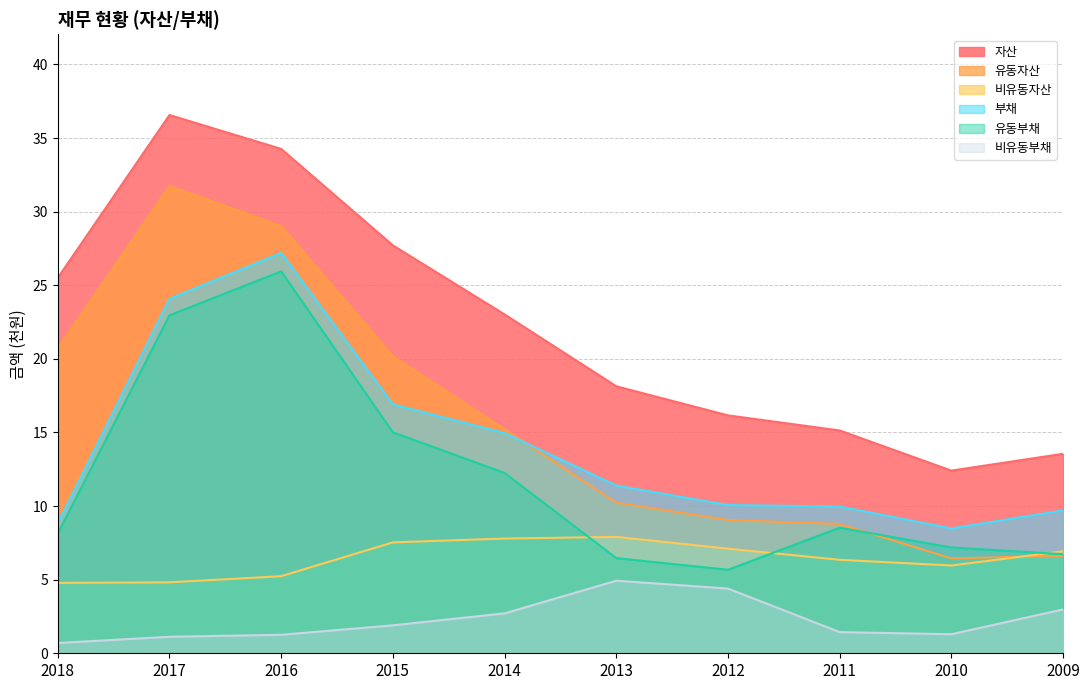

What is the minimum value for 비유동부채?

0.7